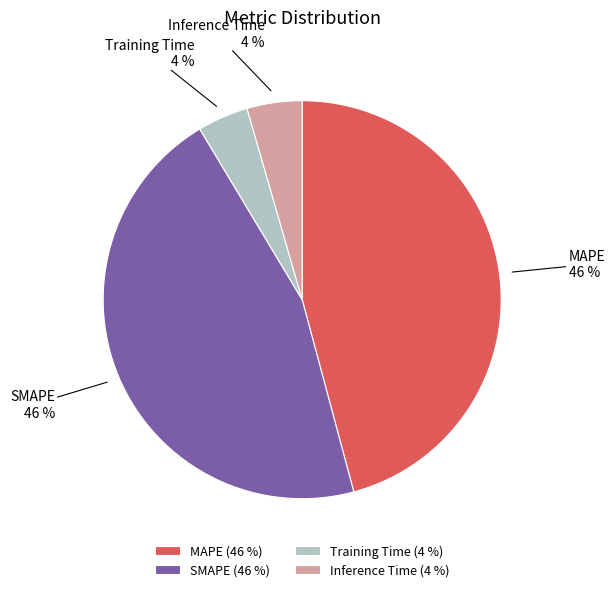

What is the ratio of the value at Training Time to the value at SMAPE?

0.1